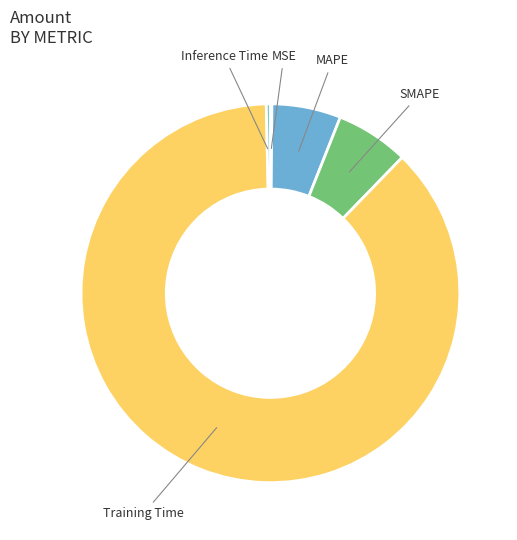

Is there a majority slice in this chart?

Yes